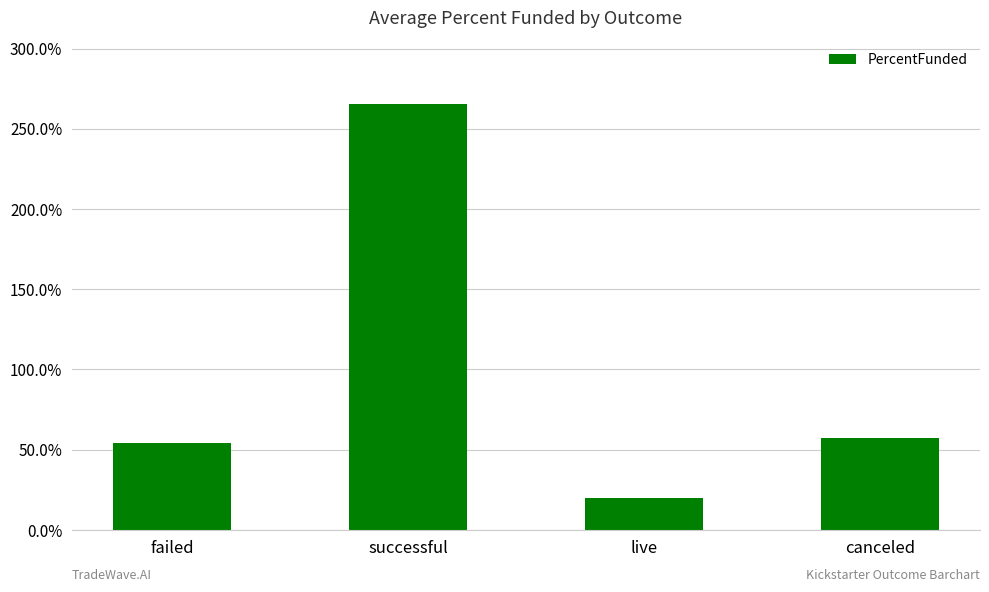

Rank the categories by value from lowest to highest.

live, failed, canceled, successful